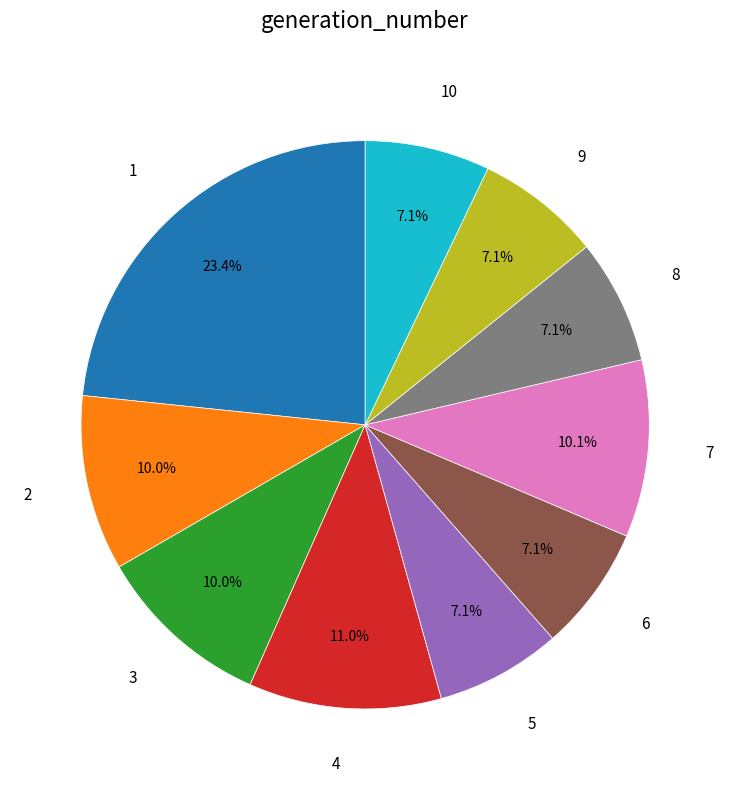

Does any single category account for the majority?

No